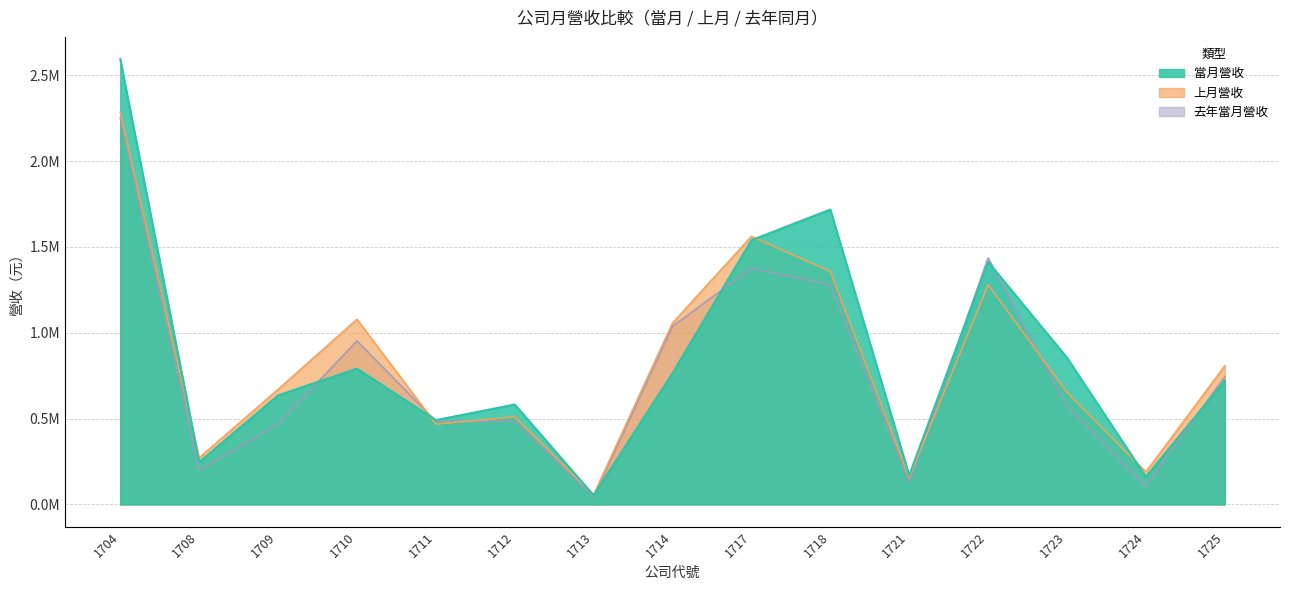

What value does the 當月營收 series have at 1710, to the nearest 50?

791350